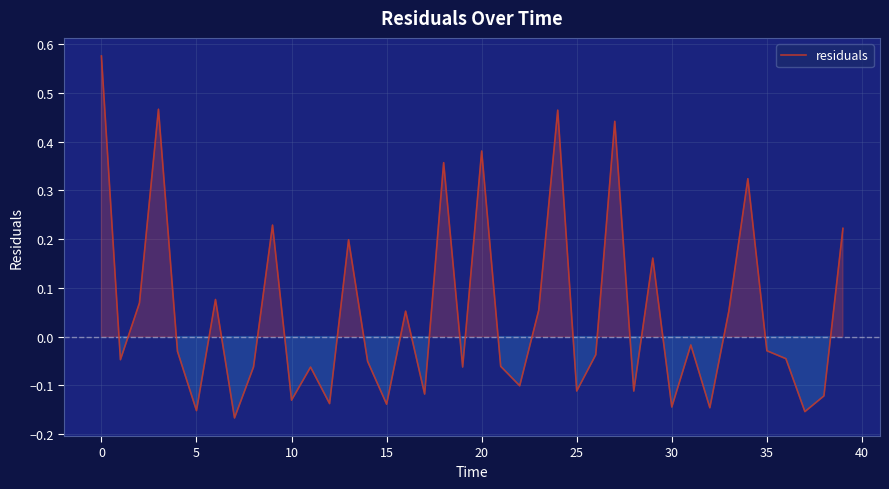

What is the difference between the maximum and minimum values?

0.7